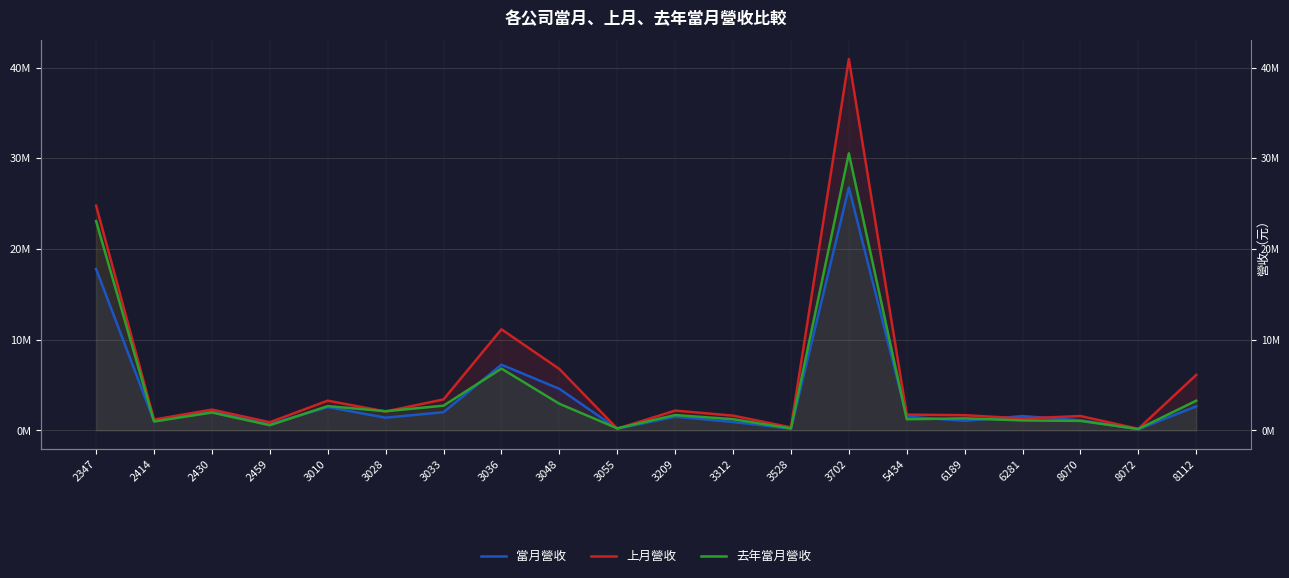

Rank the categories by 當月營收 value from highest to lowest.

3702, 2347, 3036, 3048, 8112, 3010, 2430, 3033, 6281, 5434, 3209, 3028, 8070, 6189, 2414, 3312, 2459, 3528, 3055, 8072